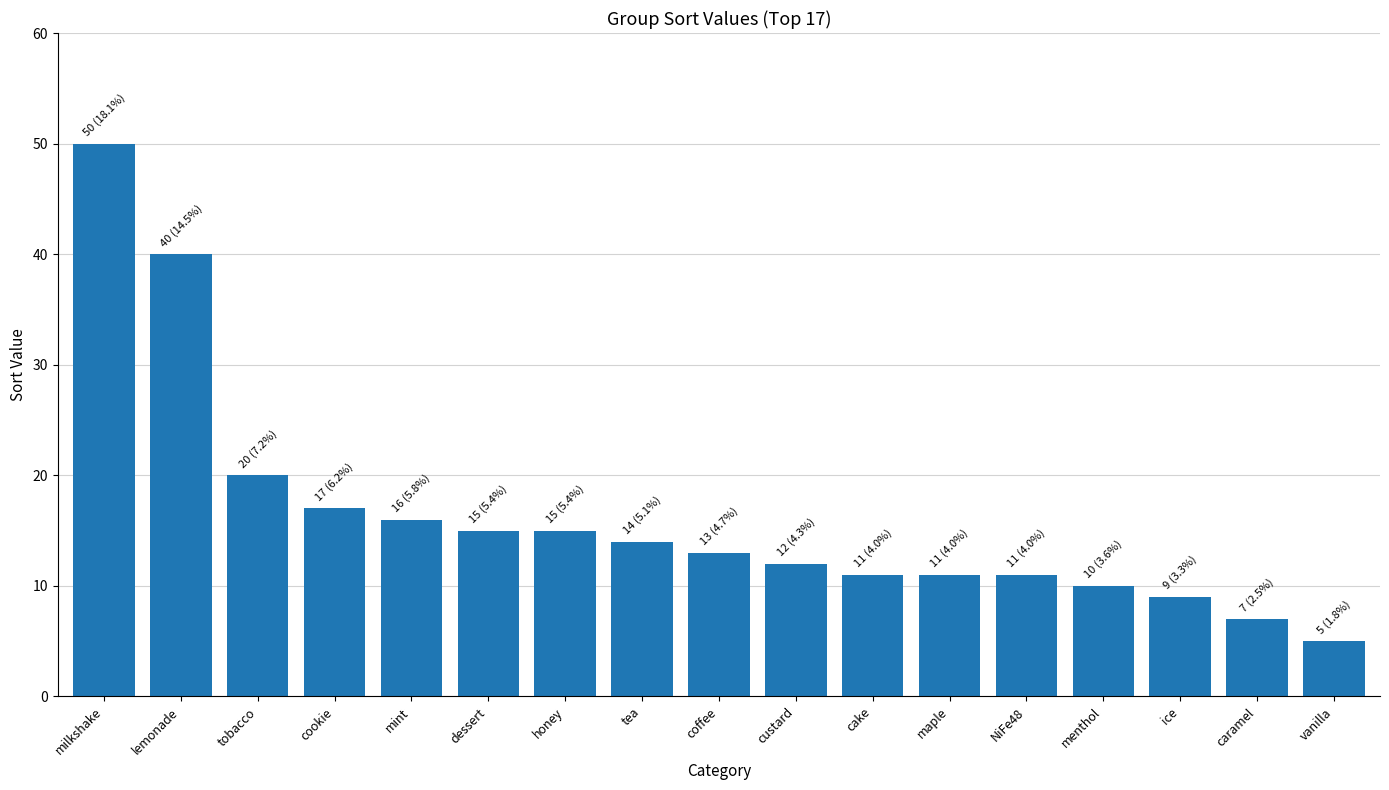

Where does the data first go above 13?

milkshake